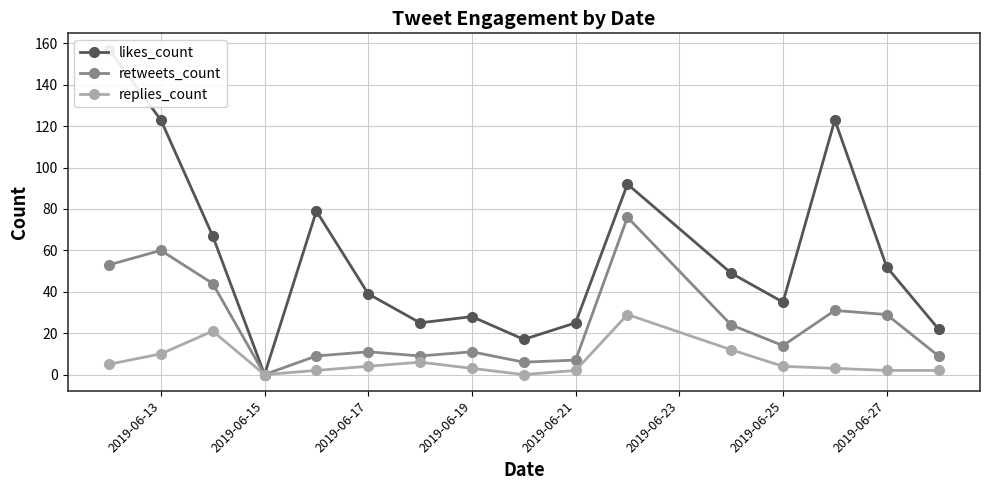

Which series has the widest spread of values?

likes_count